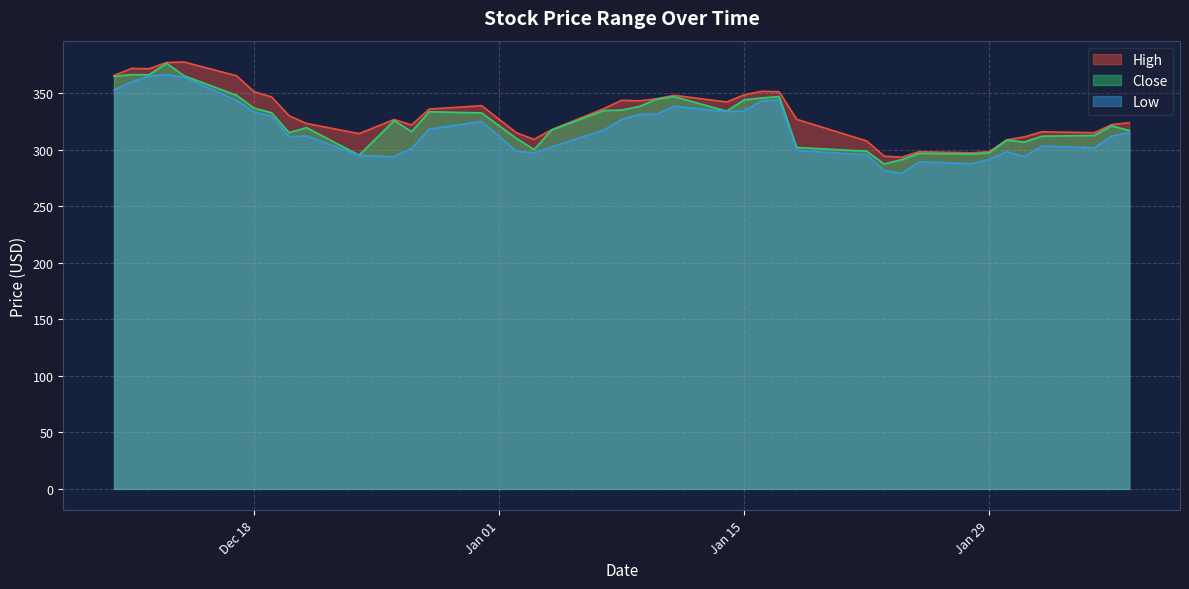

At which category does Close reach its first local valley?

2018-12-12